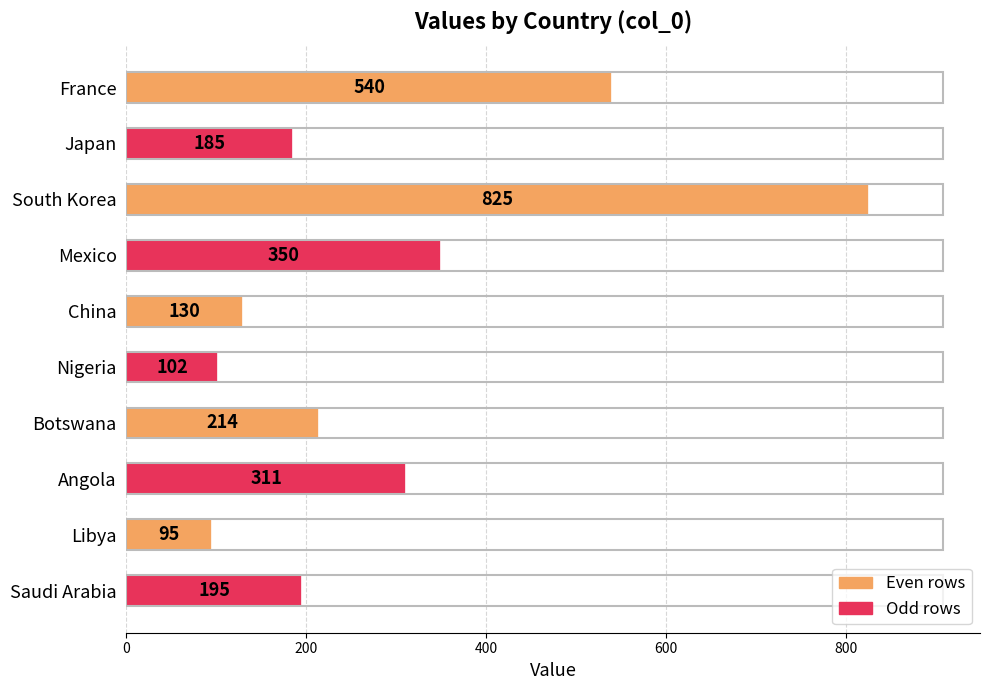

How many data points does each series have?

10